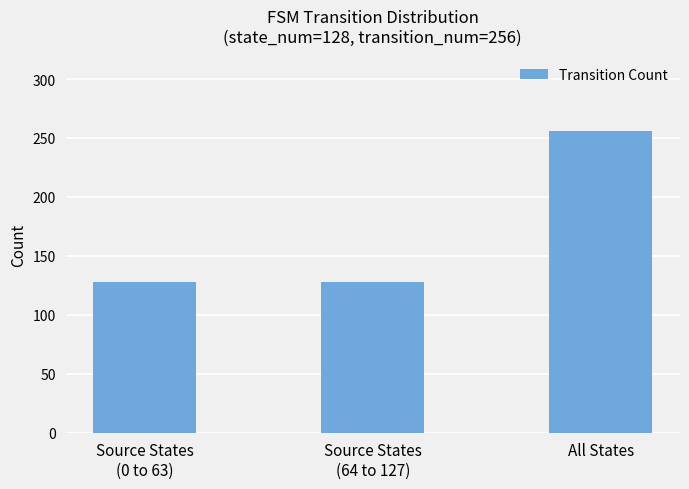

What is the change in value from Source States
(0 to 63) to All States?

+128